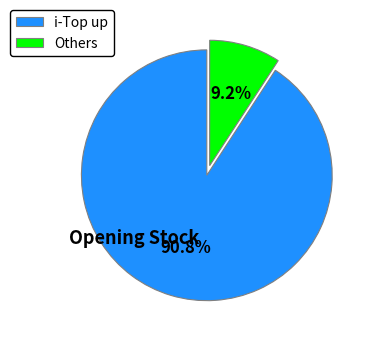

Rank the categories by value from lowest to highest.

Others, i-Top up